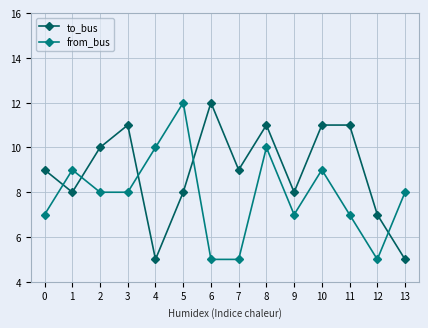

How many from_bus values are between 7 and 9?

8